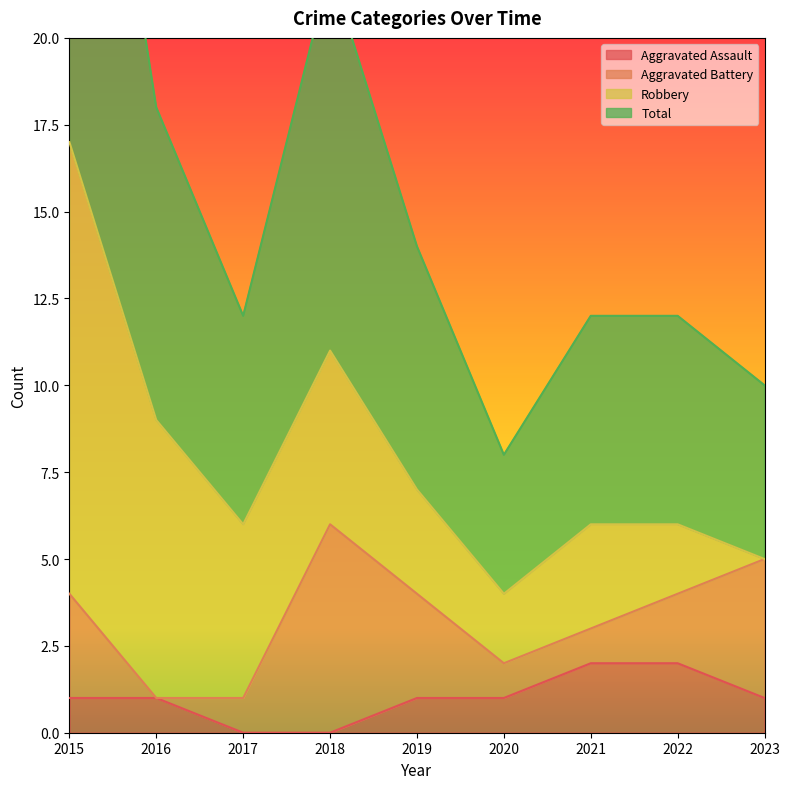

Is it true that Aggravated Assault equals 2 at 2020?

False